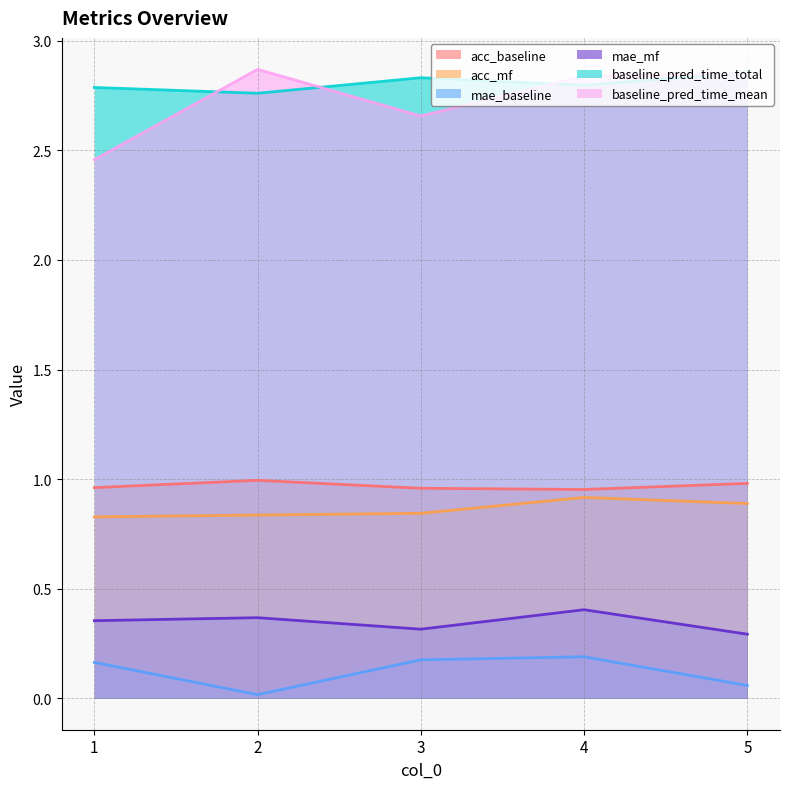

What is the sum of all mae_mf values?

1.7